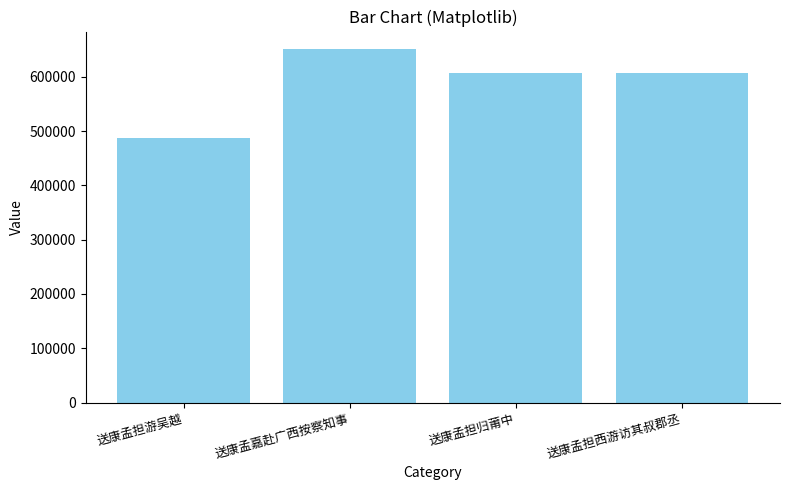

What is the label of the 1st bar from the left?

送康孟担游吴越